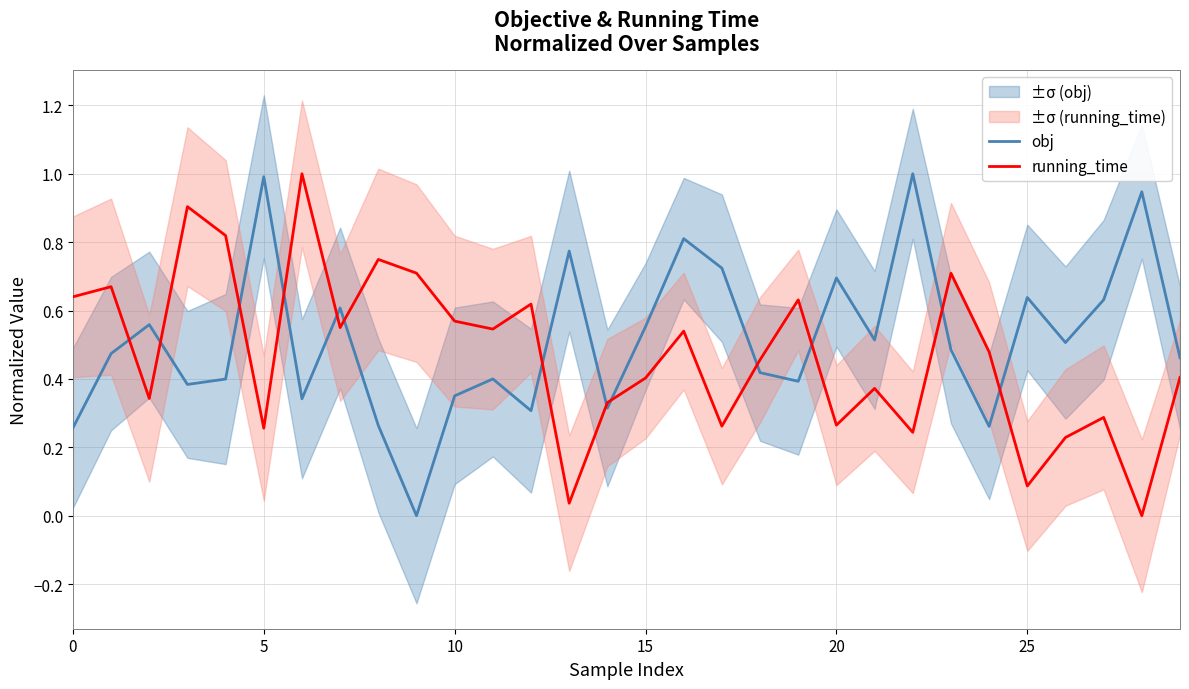

What is the maximum value for running_time?

1.0